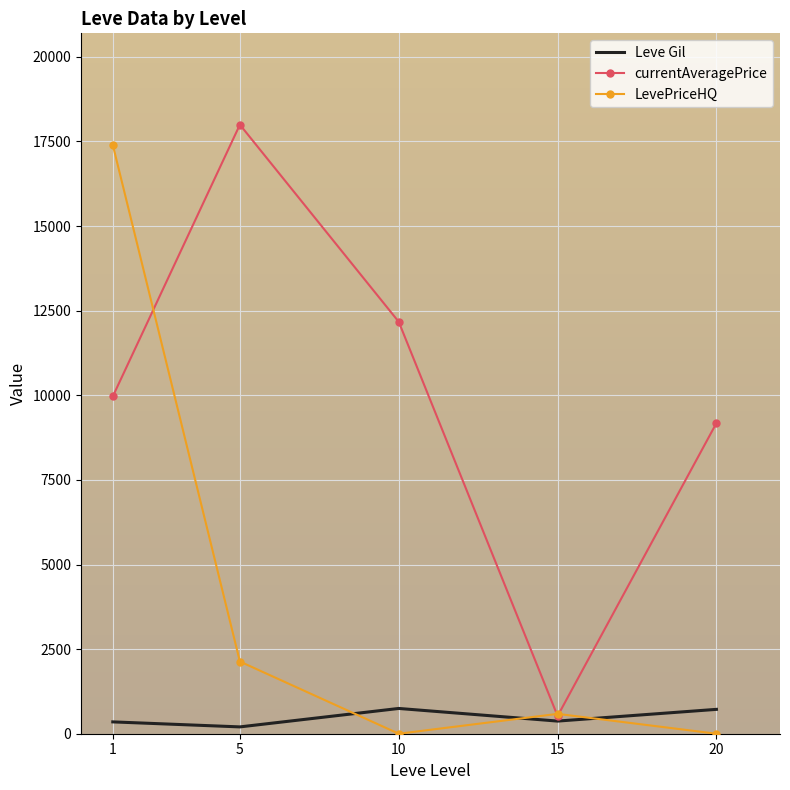

What are all the series names shown in the legend?

Leve Gil, currentAveragePrice, LevePriceHQ